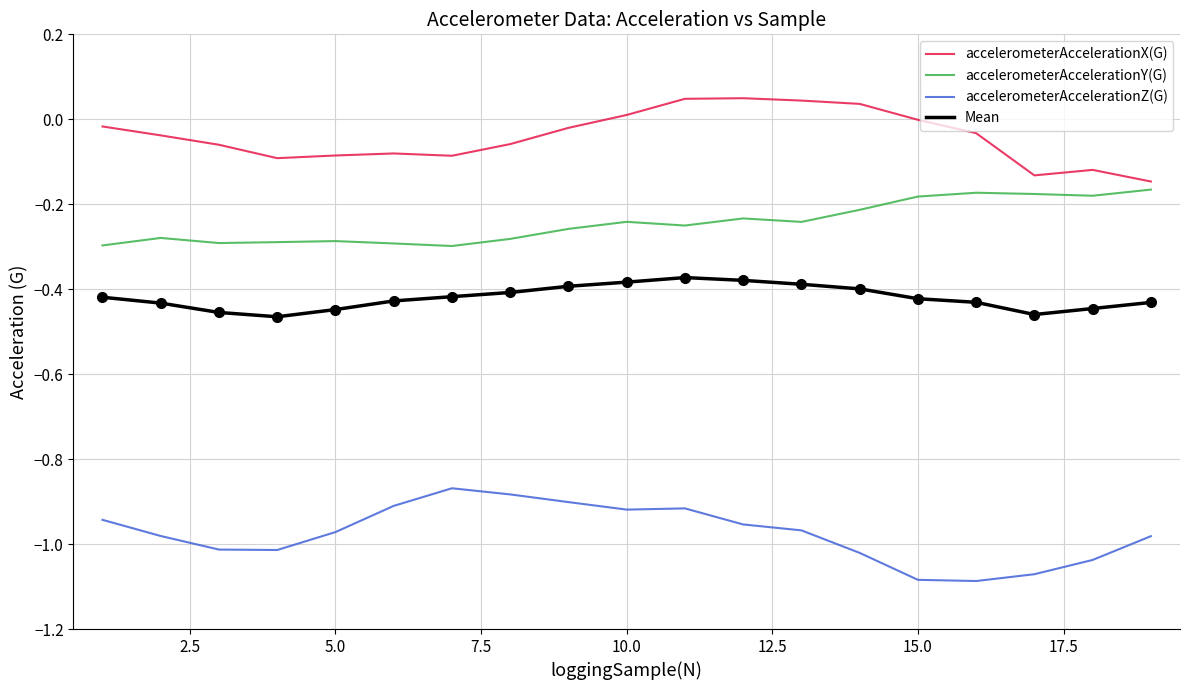

Which series has the largest total across all categories?

accelerometerAccelerationX(G)